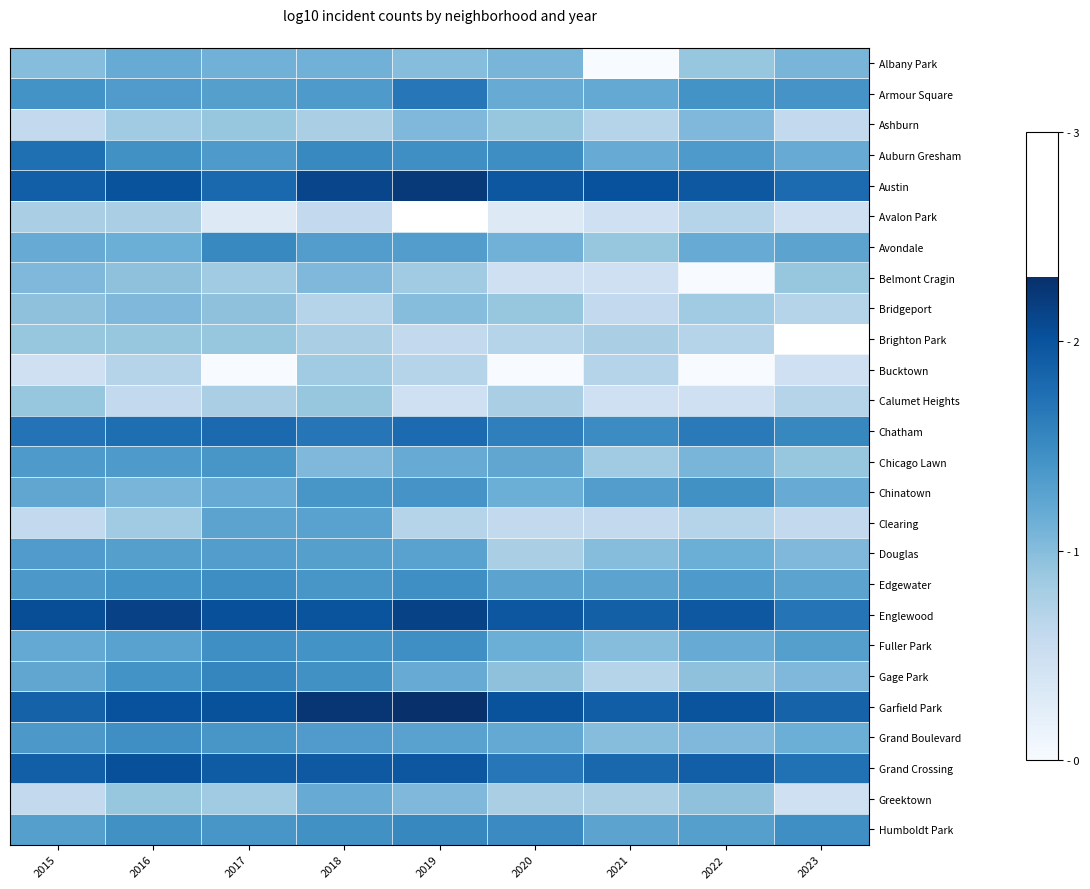

What is the minimum value for Armour Square?

1.2